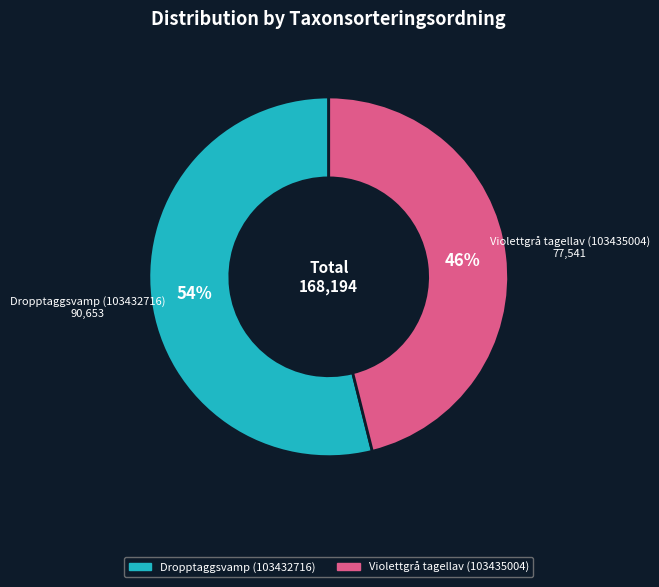

Rank the categories by value from highest to lowest.

Dropptaggsvamp (103432716), Violettgrå tagellav (103435004)